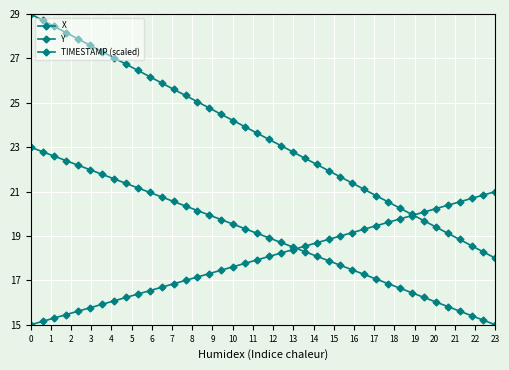

True or false: TIMESTAMP (scaled) has more than 0 interior local peaks.

False